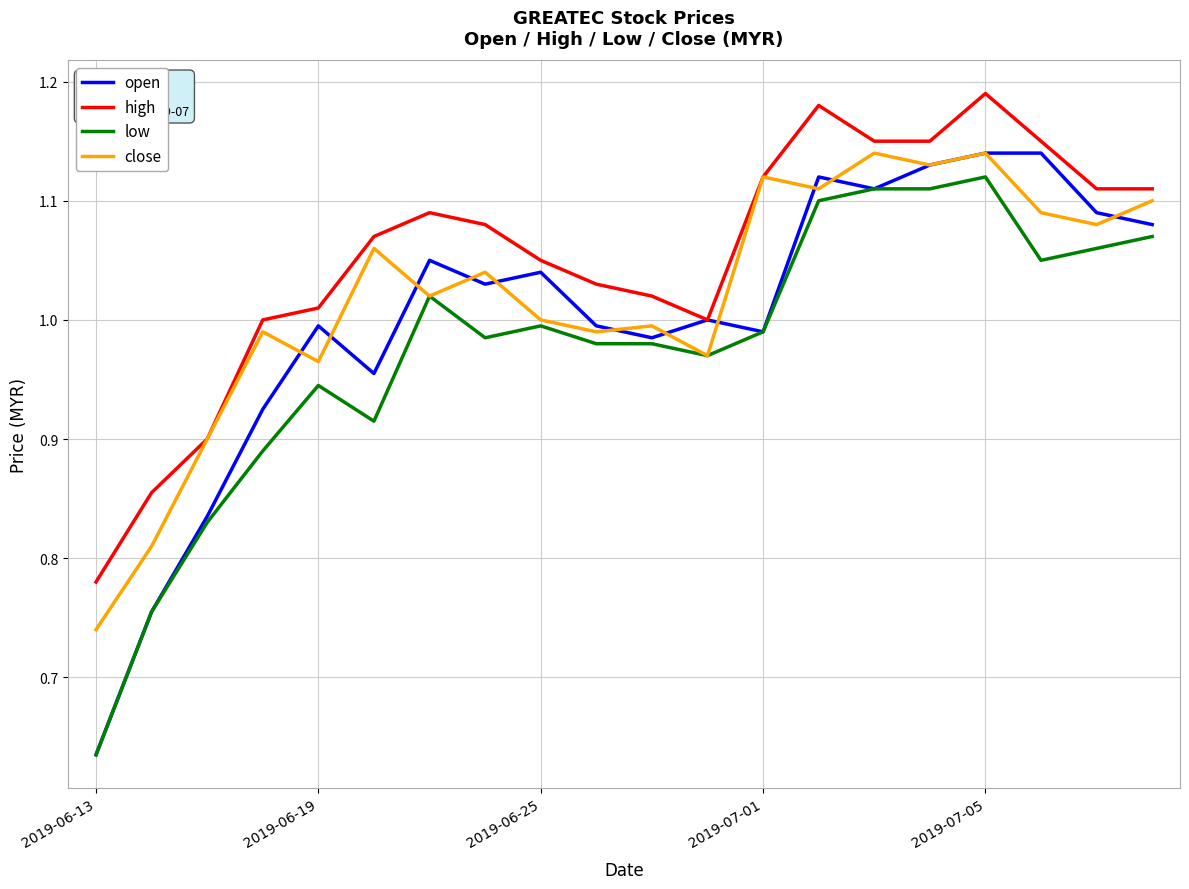

What is the difference between the maximum and minimum values in the close series?

0.4